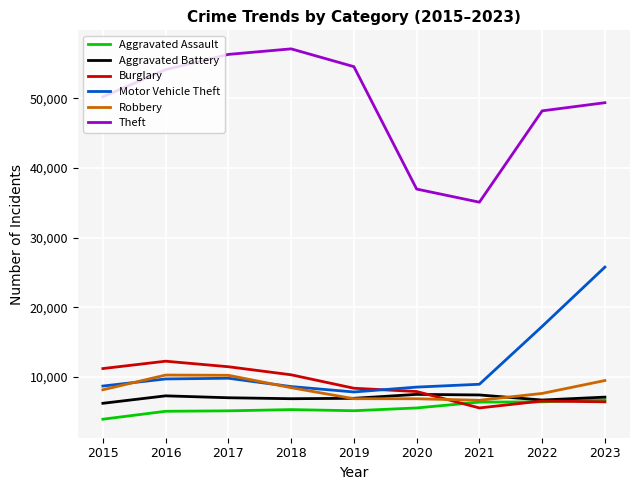

Does the chart have visible grid lines?

Yes